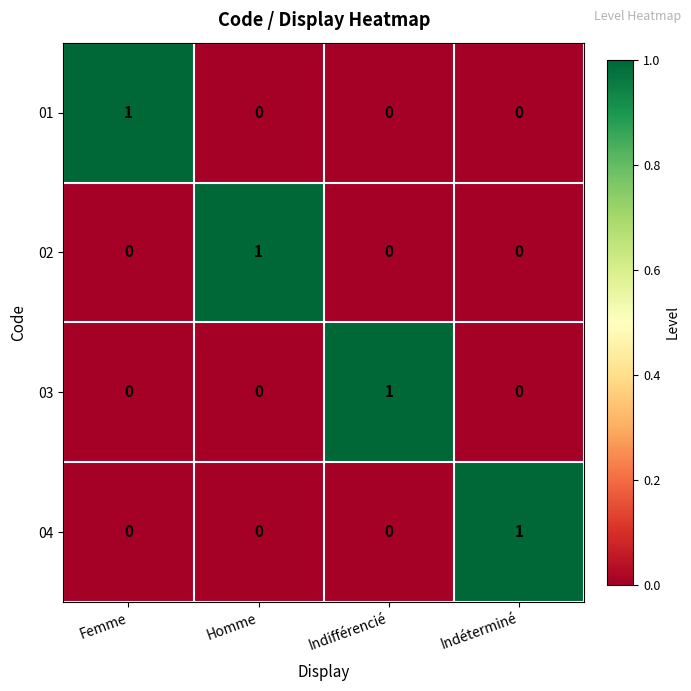

Is it true that 01 equals 0 at Homme?

True